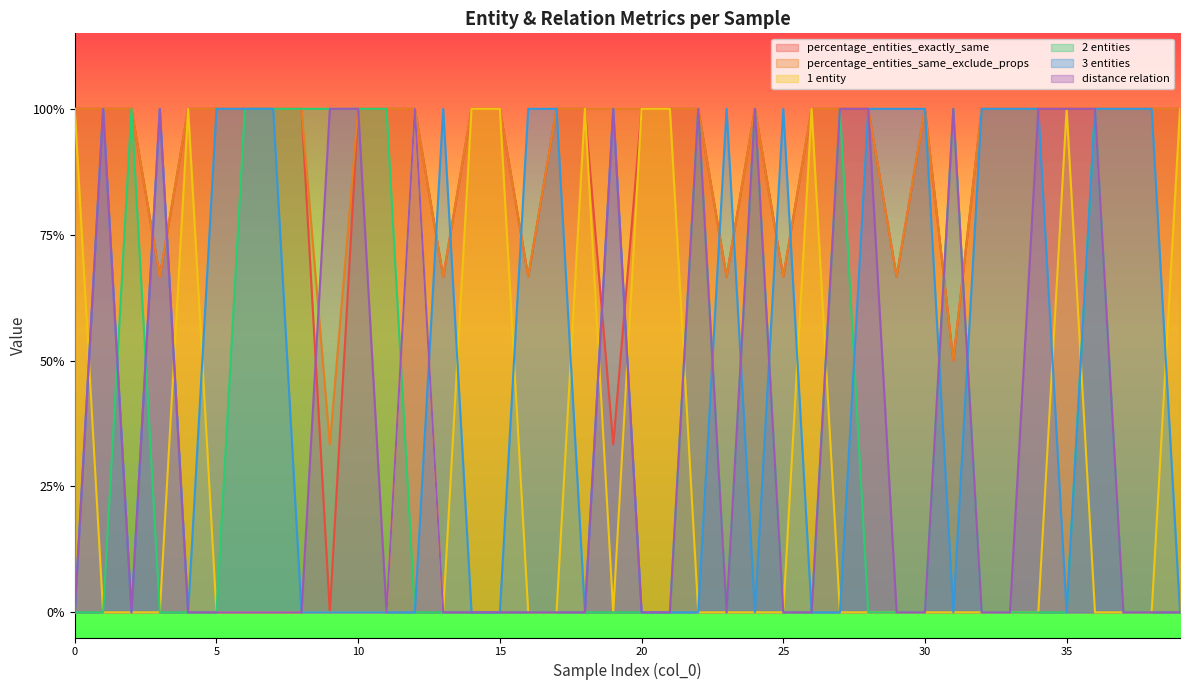

What is the difference between the maximum and second lowest values in the percentage_entities_same_exclude_props series?

0.5